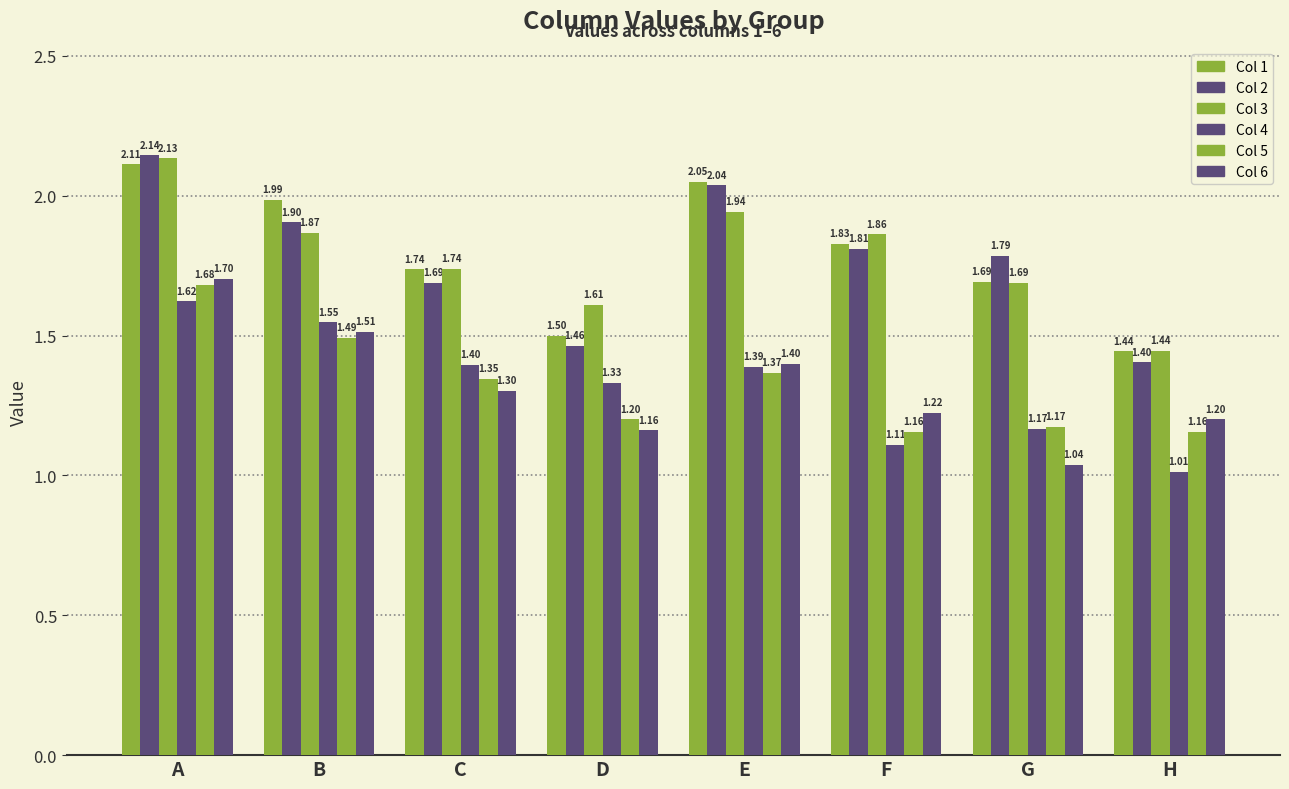

How many bars are there in each group?

6